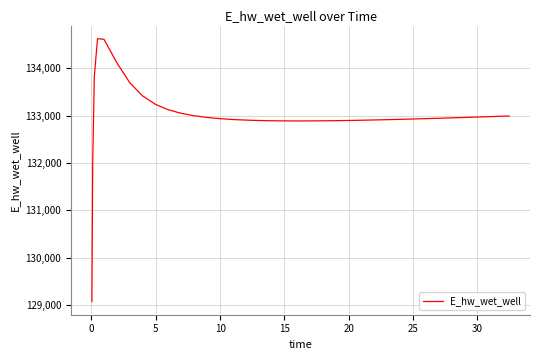

What is the difference between the second highest and minimum values?

5544.8